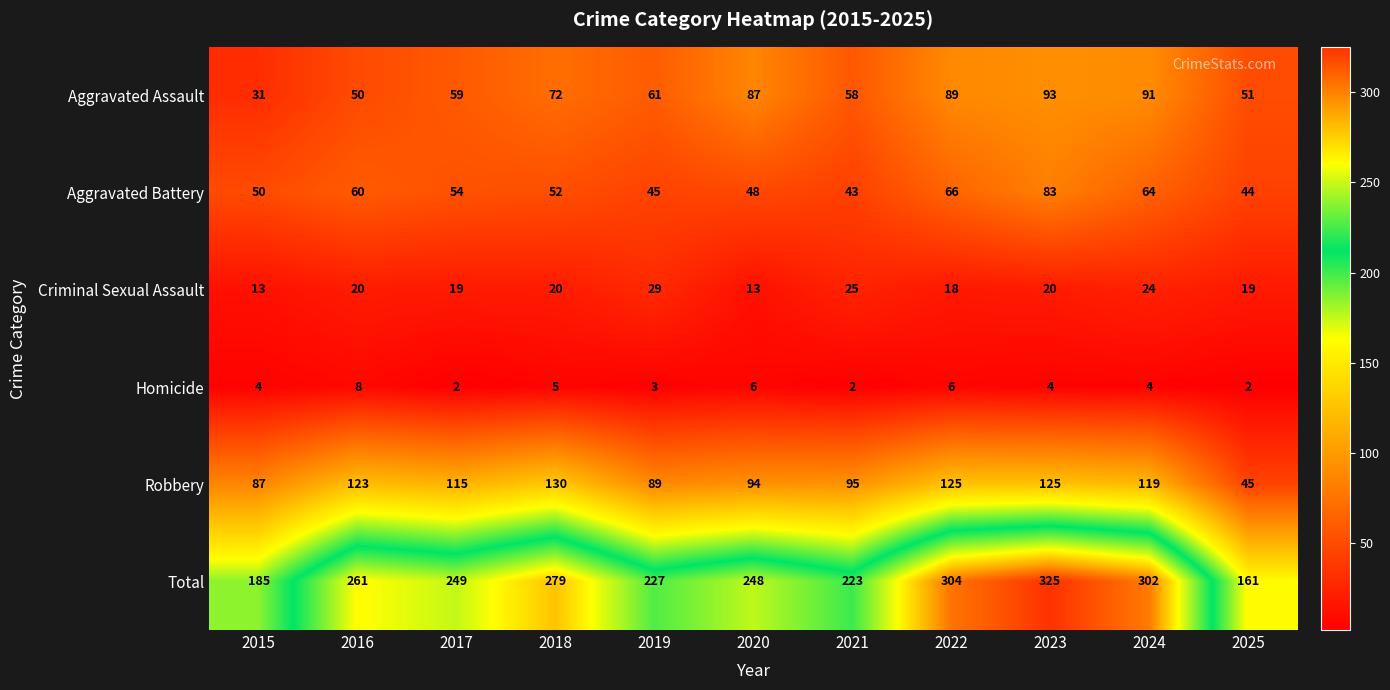

Is it true that Aggravated Battery equals 48 at 2020?

True